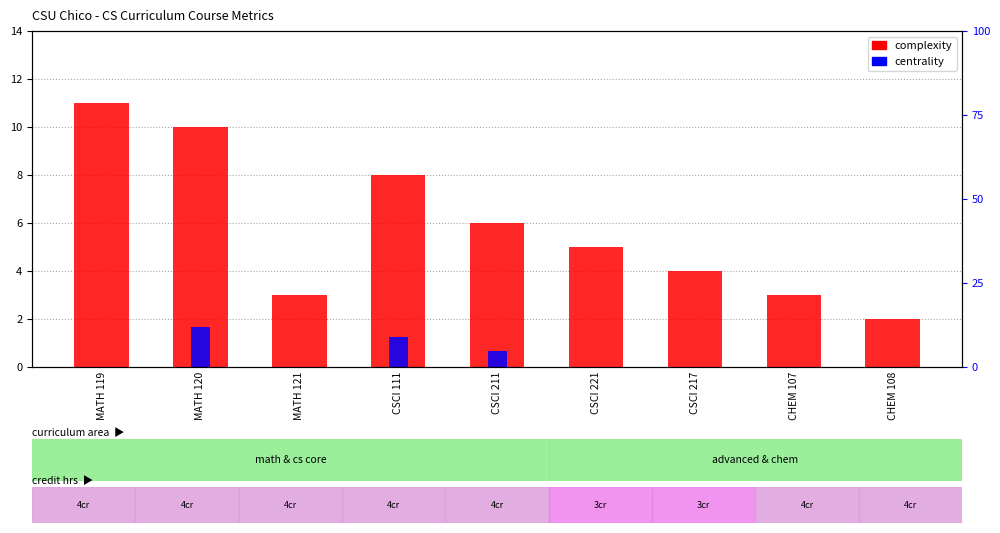

Are the bars grouped side by side (vs. stacked)?

Yes